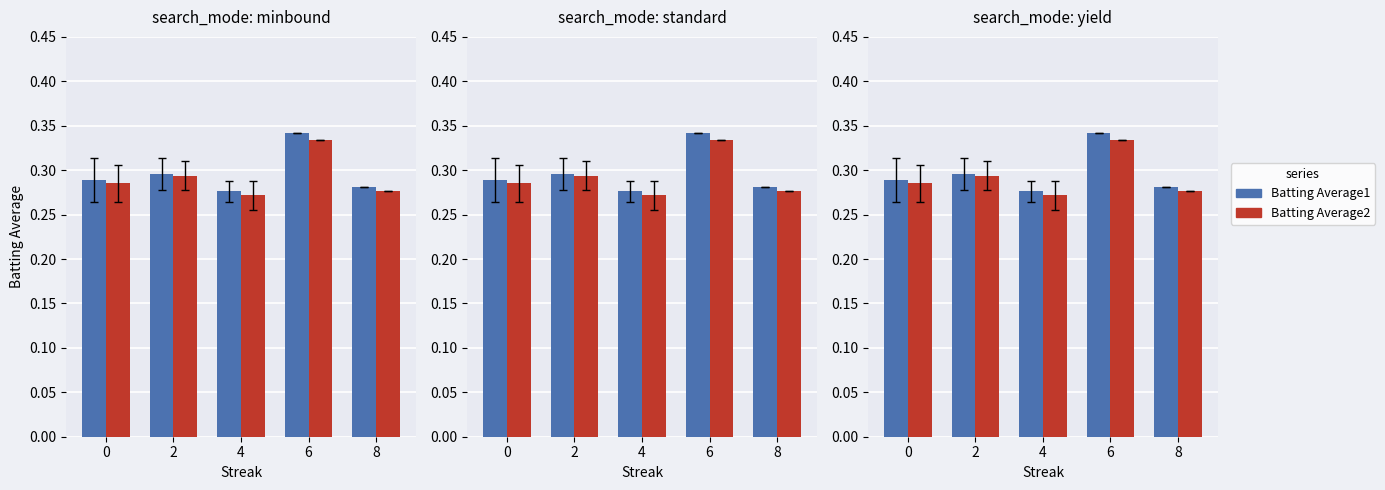

Does the chart contain stacked bars?

No